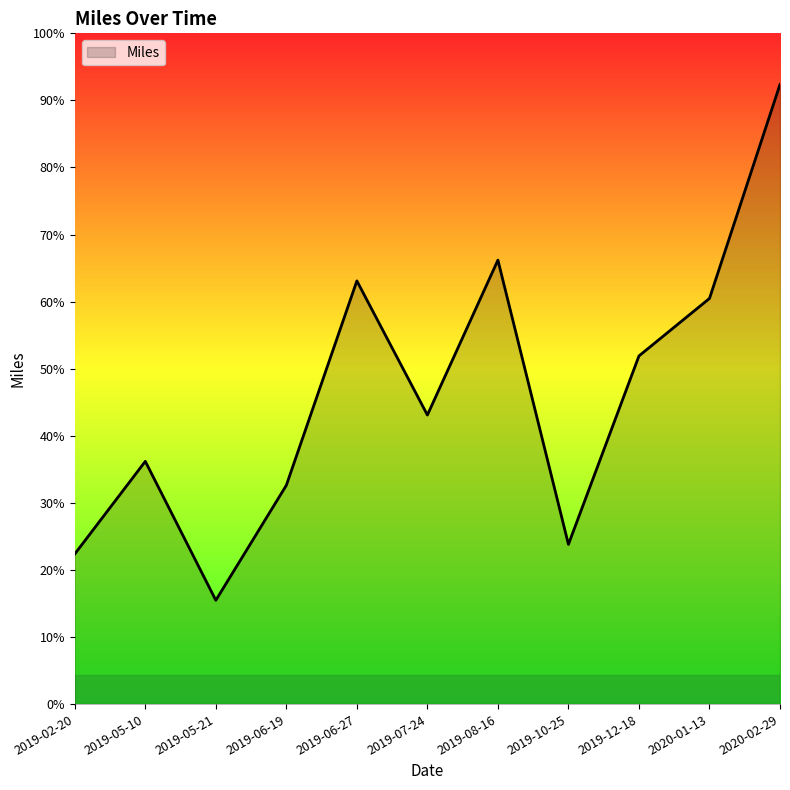

Where does the data first go above 181?

2019-06-27